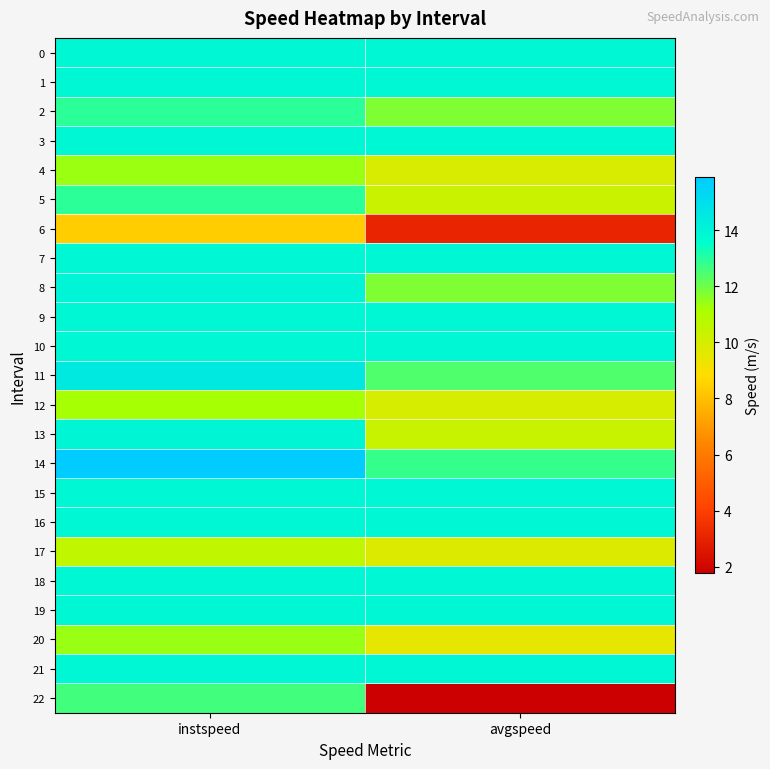

Reading left to right, what are all the values shown in this chart?

0: instspeed=13.9	avgspeed=13.9
1: instspeed=13.9	avgspeed=13.9
2: instspeed=12.9	avgspeed=11.8
3: instspeed=13.9	avgspeed=13.9
4: instspeed=11.4	avgspeed=9.9
5: instspeed=12.9	avgspeed=10.3
6: instspeed=8.4	avgspeed=3.1
7: instspeed=13.9	avgspeed=13.9
8: instspeed=14.0	avgspeed=11.8
9: instspeed=13.9	avgspeed=13.9
10: instspeed=13.9	avgspeed=13.9
11: instspeed=14.5	avgspeed=12.4
12: instspeed=11.2	avgspeed=9.9
13: instspeed=14.0	avgspeed=10.4
14: instspeed=15.9	avgspeed=12.8
15: instspeed=13.9	avgspeed=13.9
16: instspeed=13.9	avgspeed=13.9
17: instspeed=10.6	avgspeed=9.8
18: instspeed=13.9	avgspeed=13.9
19: instspeed=13.9	avgspeed=13.9
20: instspeed=11.4	avgspeed=9.5
21: instspeed=13.9	avgspeed=13.9
22: instspeed=12.6	avgspeed=1.8